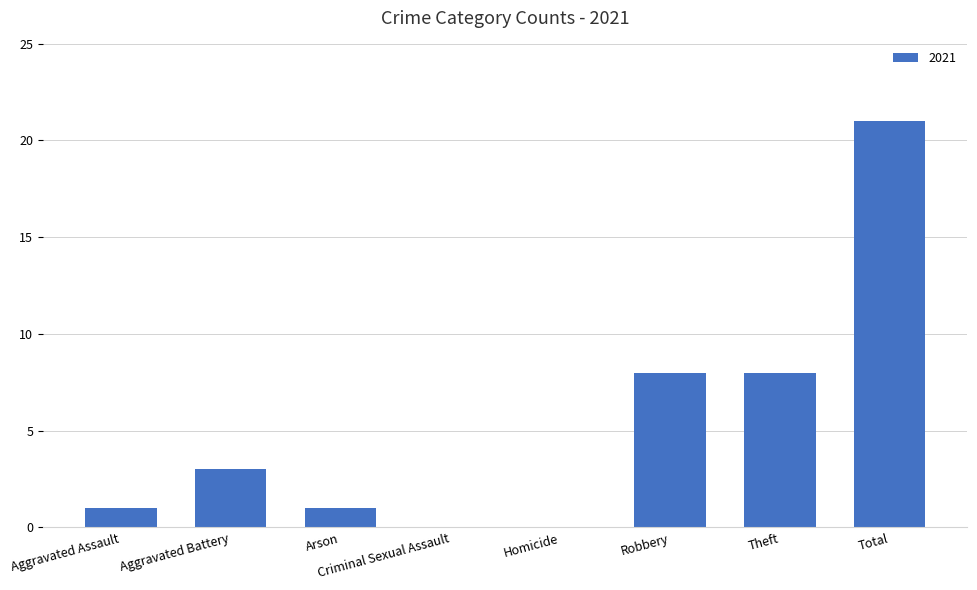

Which category has the highest value across all series?

Total